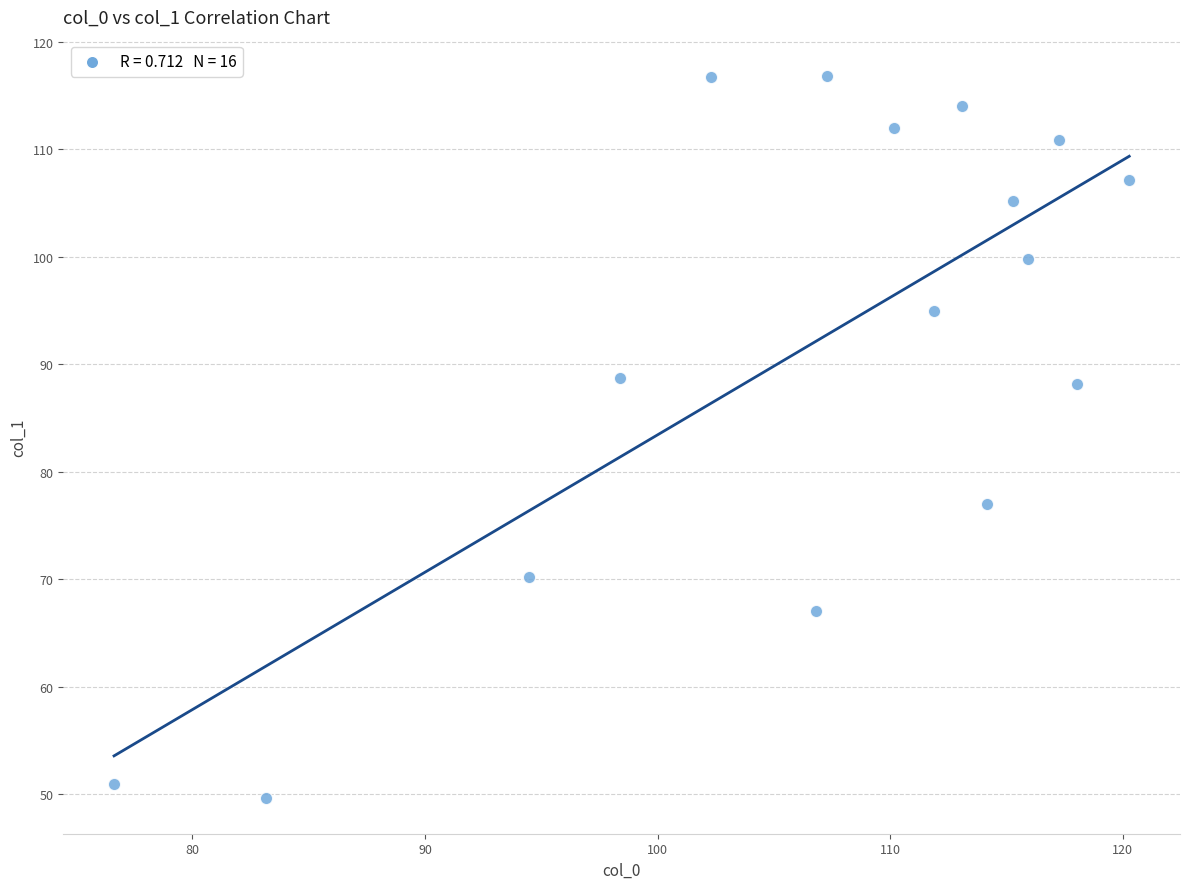

What is the range of Y values (max minus min)?

67.2